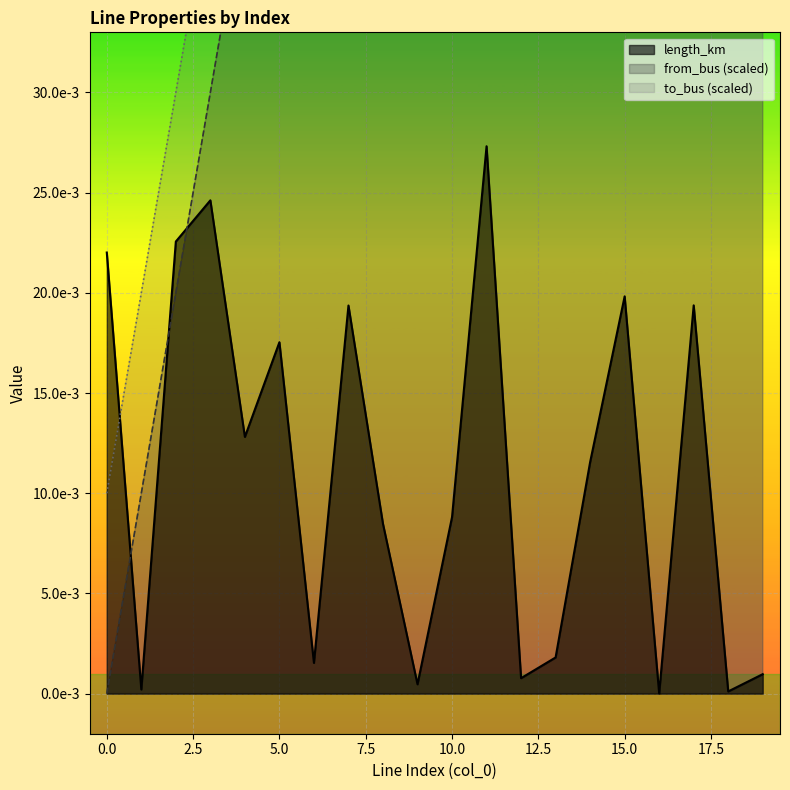

How many interior local peaks does the length_km series have?

6